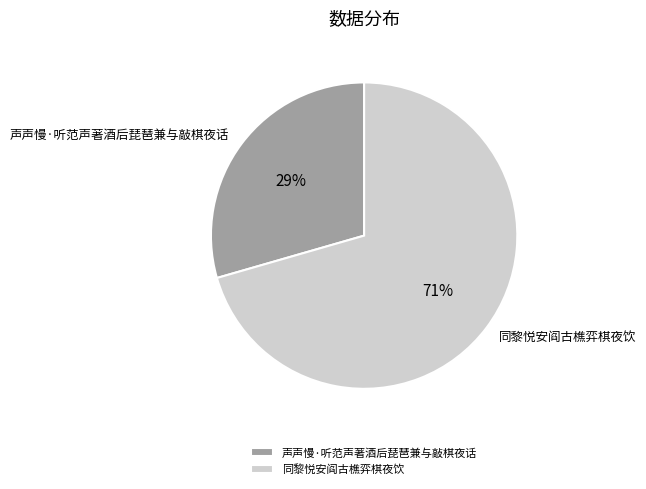

What is the smallest slice in the pie chart?

声声慢·听范声著酒后琵琶兼与敲棋夜话